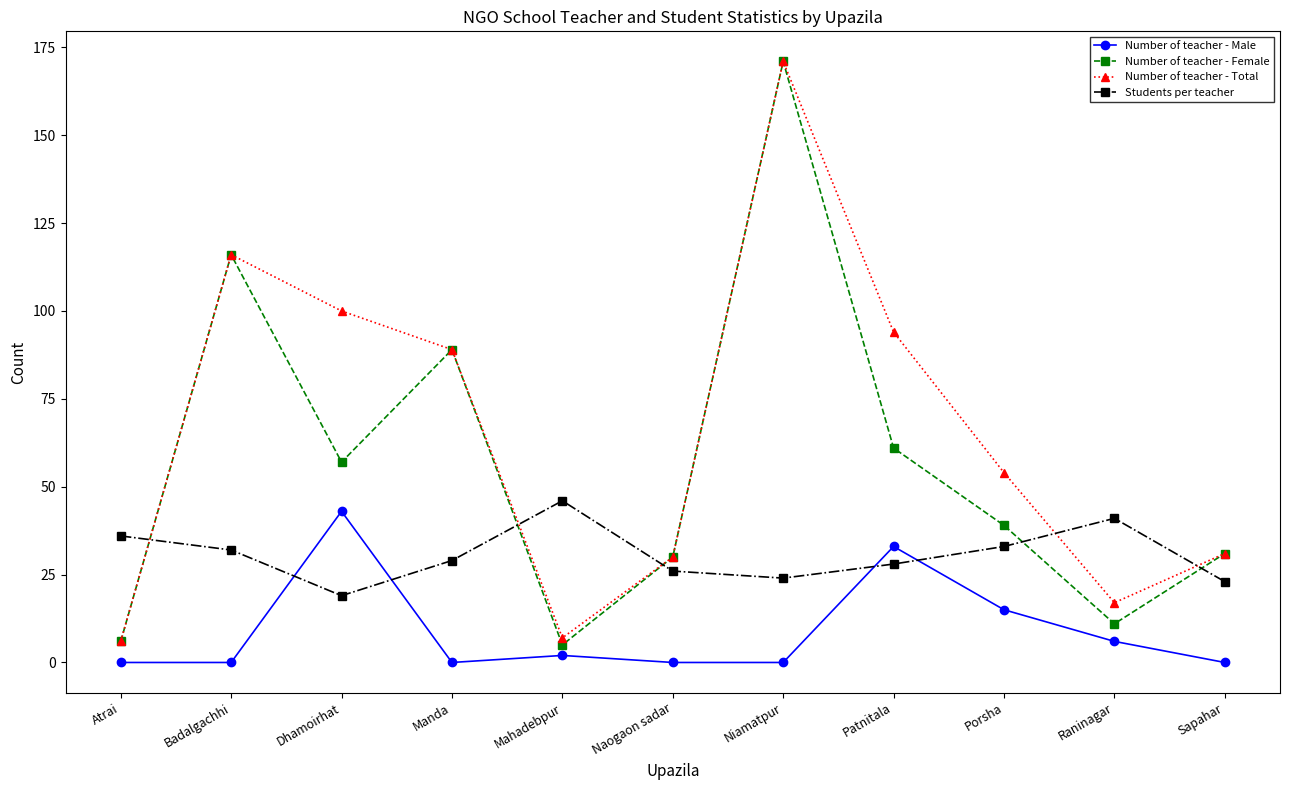

Reading left to right, extract all data points from this chart.

Number of teacher - Male: Atrai=0	Badalgachhi=0	Dhamoirhat=43	Manda=0	Mahadebpur=2	Naogaon sadar=0	Niamatpur=0	Patnitala=33	Porsha=15	Raninagar=6	Sapahar=0
Number of teacher - Female: Atrai=6	Badalgachhi=116	Dhamoirhat=57	Manda=89	Mahadebpur=5	Naogaon sadar=30	Niamatpur=171	Patnitala=61	Porsha=39	Raninagar=11	Sapahar=31
Number of teacher - Total: Atrai=6	Badalgachhi=116	Dhamoirhat=100	Manda=89	Mahadebpur=7	Naogaon sadar=30	Niamatpur=171	Patnitala=94	Porsha=54	Raninagar=17	Sapahar=31
Students per teacher: Atrai=36	Badalgachhi=32	Dhamoirhat=19	Manda=29	Mahadebpur=46	Naogaon sadar=26	Niamatpur=24	Patnitala=28	Porsha=33	Raninagar=41	Sapahar=23